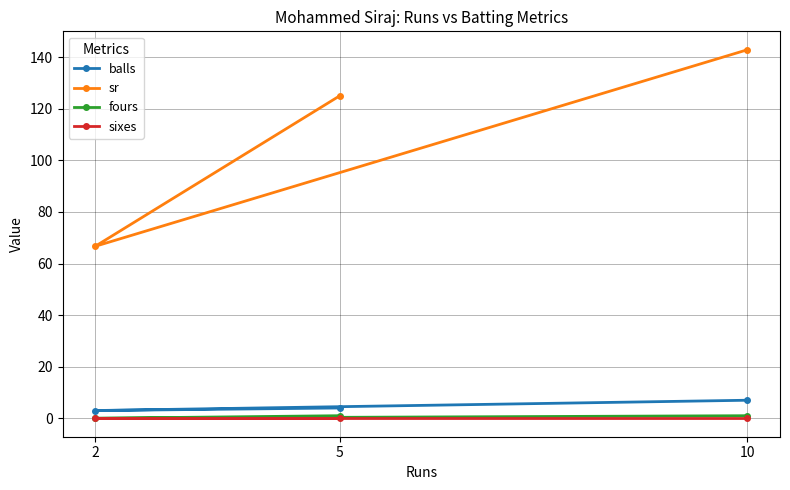

Which category has the lowest value in the sr series?

2